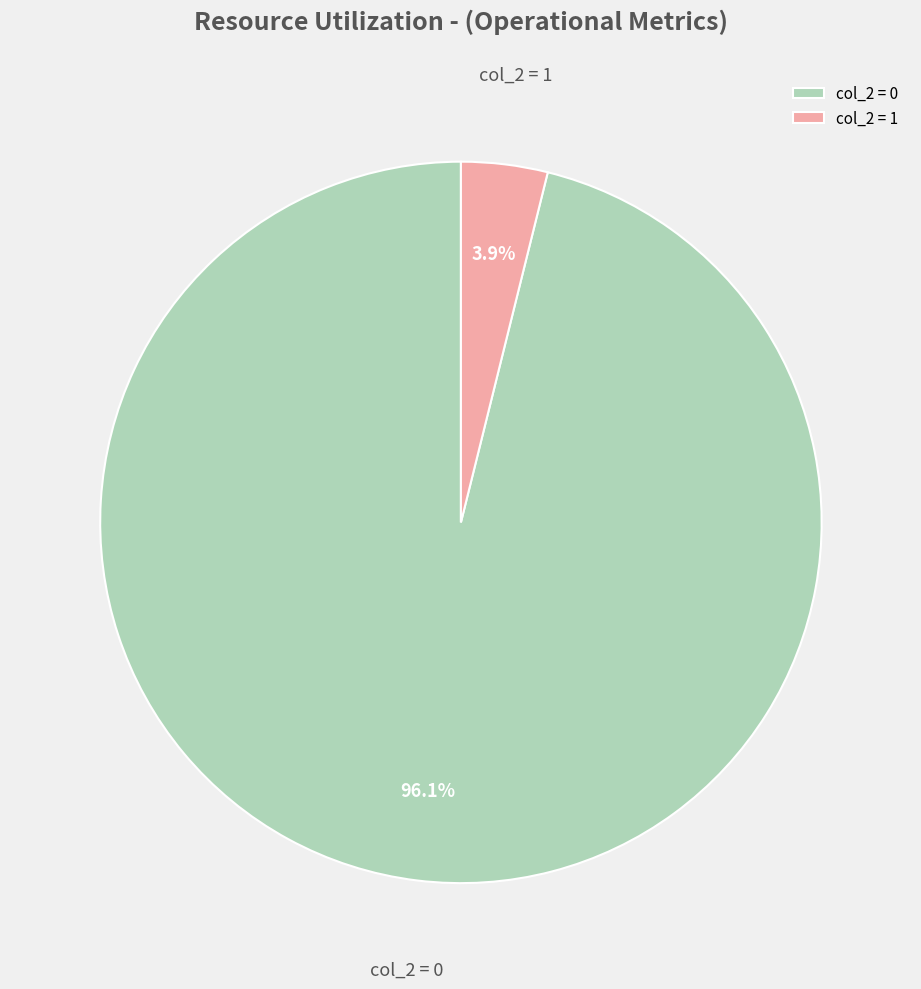

Which category accounts for the majority?

col_2 = 0